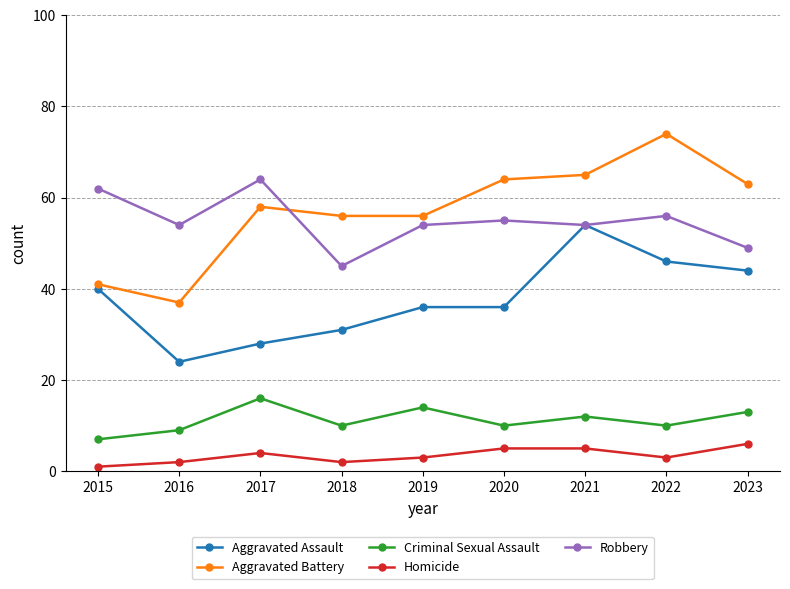

How many data points does each series have?

9